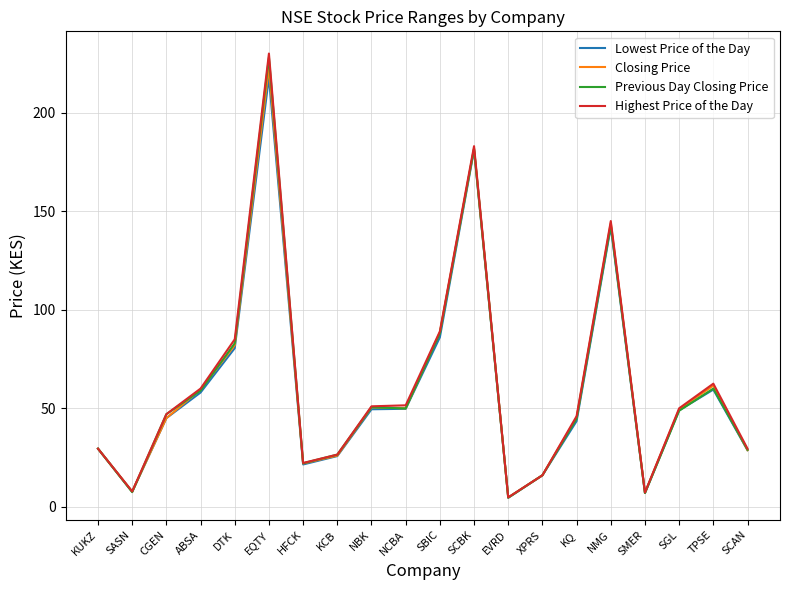

What is the minimum value shown in the chart?

4.6